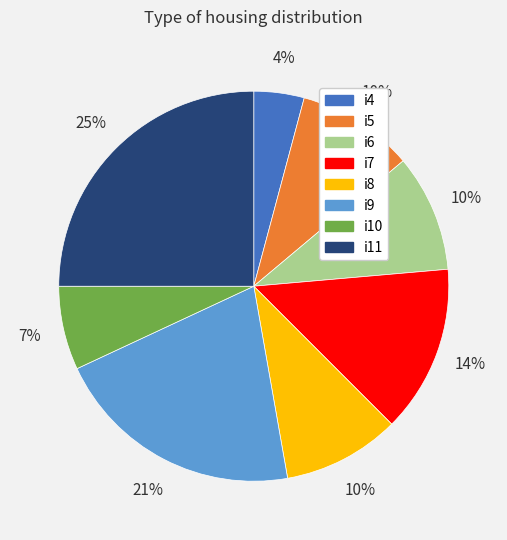

Which category has the smallest portion of the pie?

i4